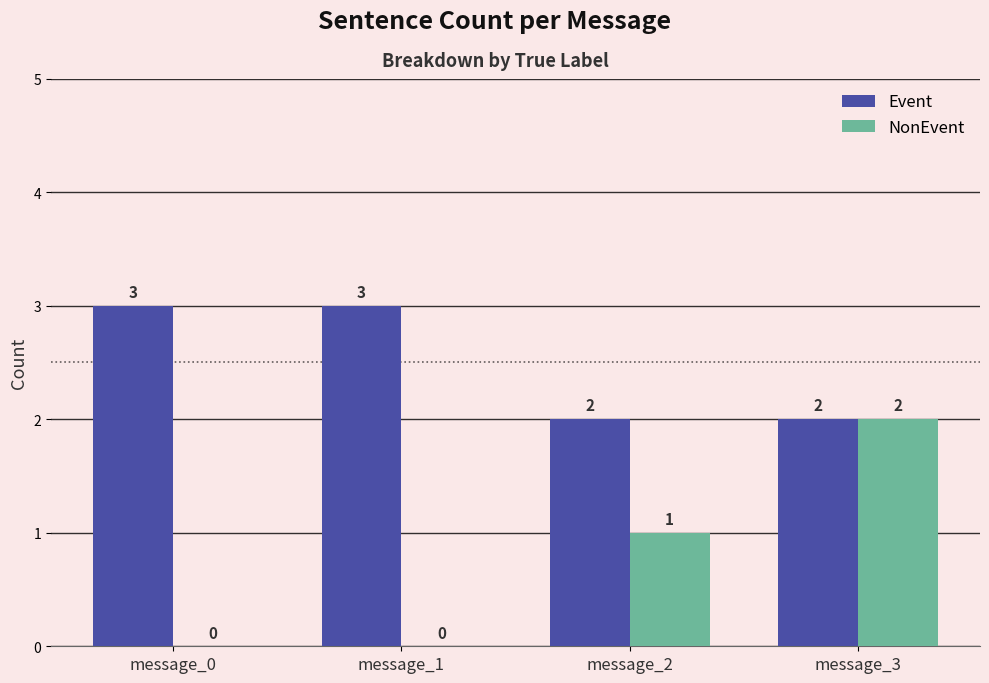

Which series has the widest spread of values?

NonEvent